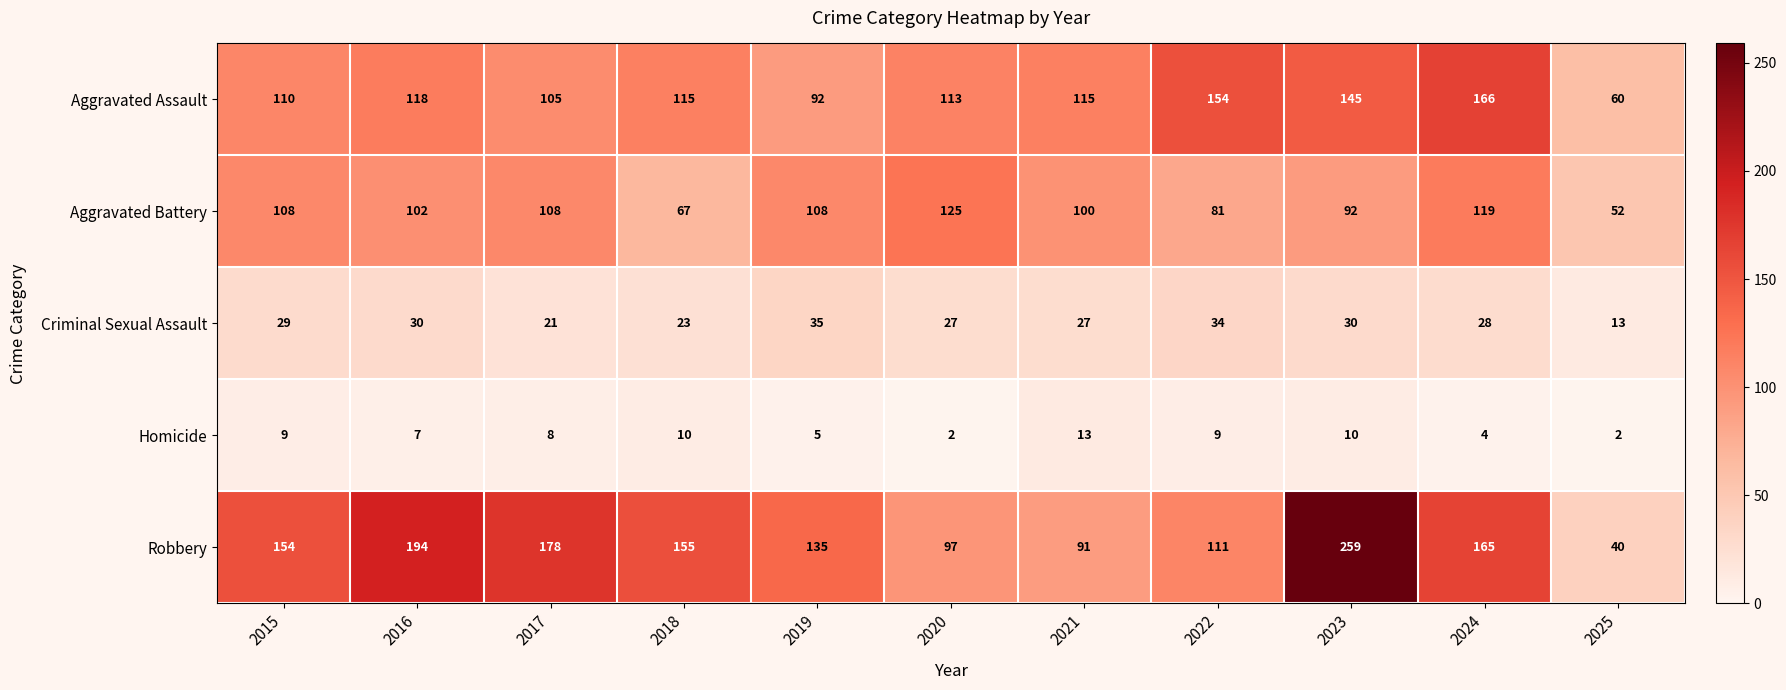

What is the difference between the maximum and minimum values in the Aggravated Battery series?

73